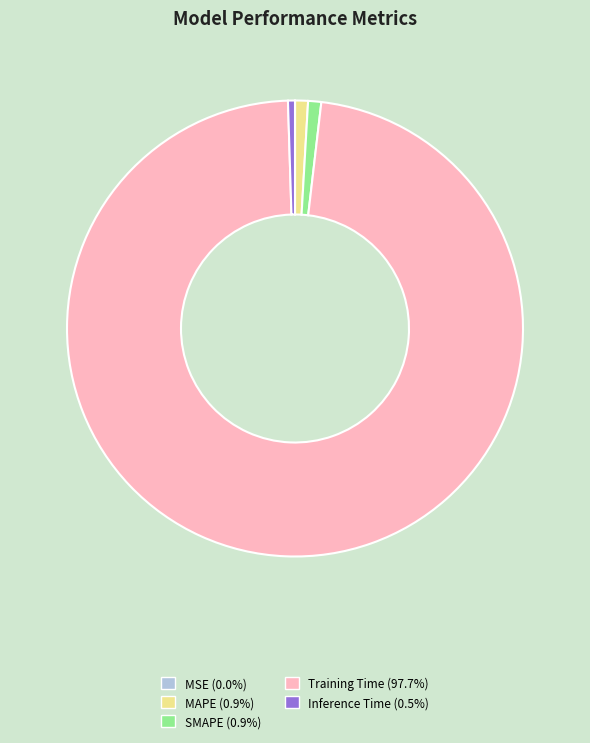

Do SMAPE and MAPE together represent more than half of the pie?

No